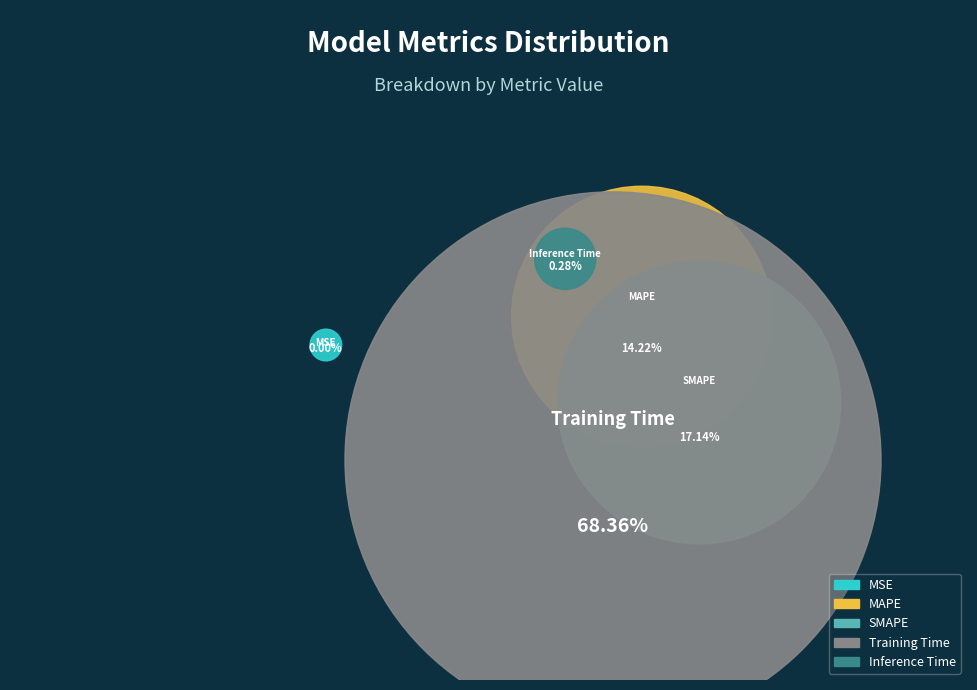

What percentage do MAPE and MSE together represent?

14.2%